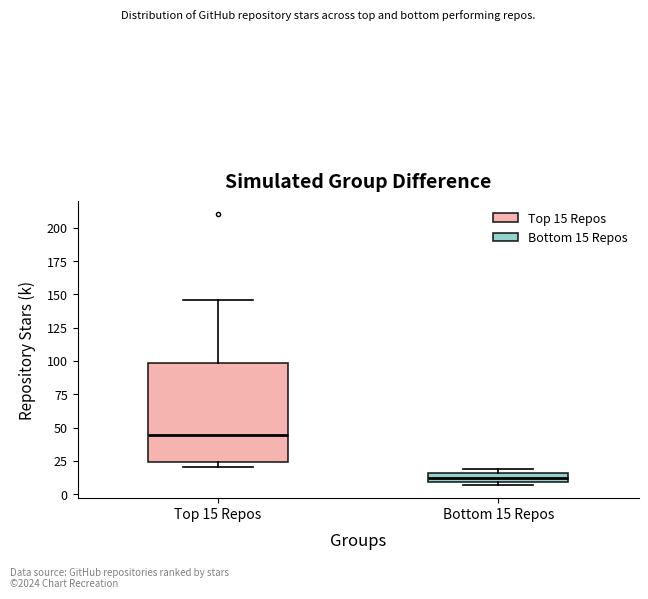

Comparing the boxes themselves (not the whiskers), which one is the tallest?

Top 15 Repos